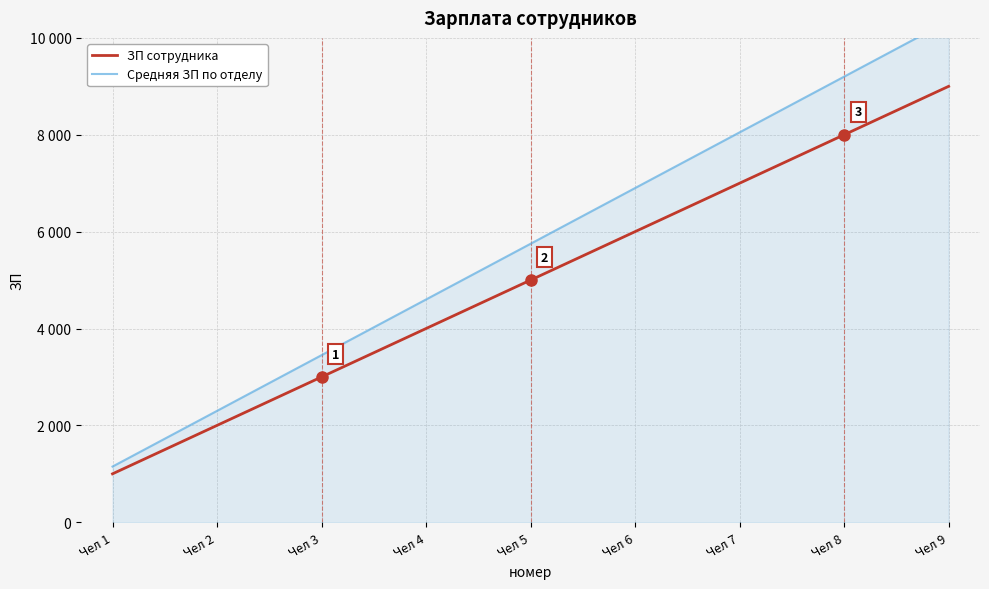

What is the value of the Средняя ЗП по отделу point at the 8th from the left?

9200.0